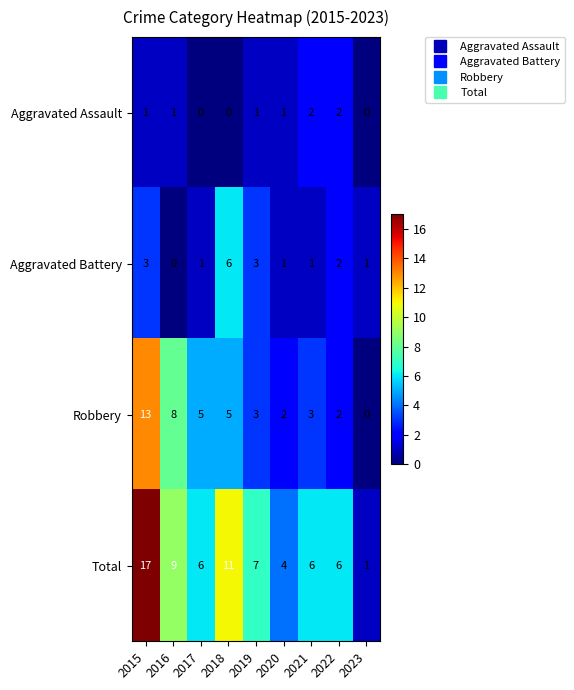

How many data points in Total are less than 6?

2